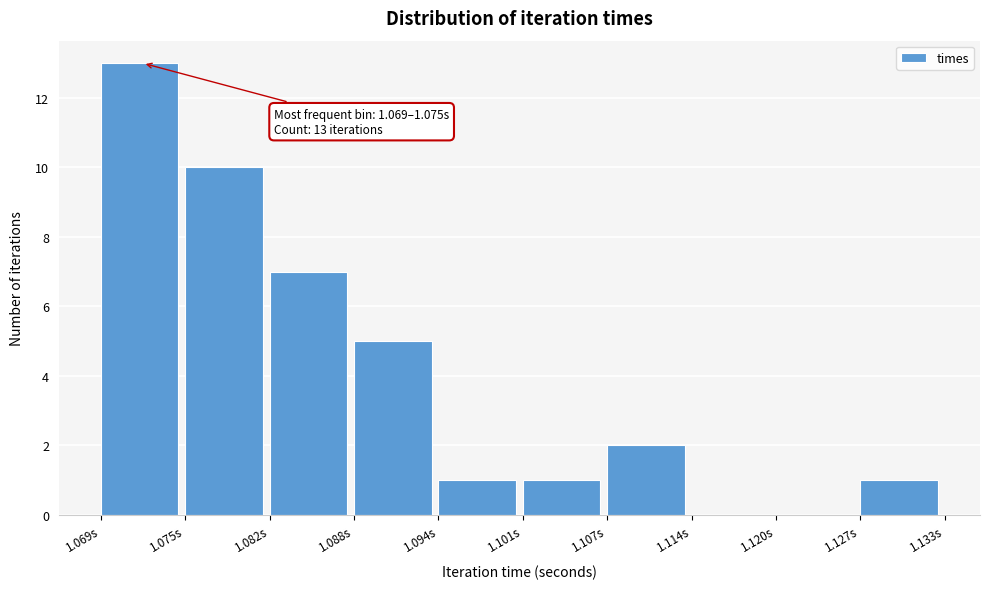

Which range on the x-axis has the tallest bar?

1.069 to 1.075